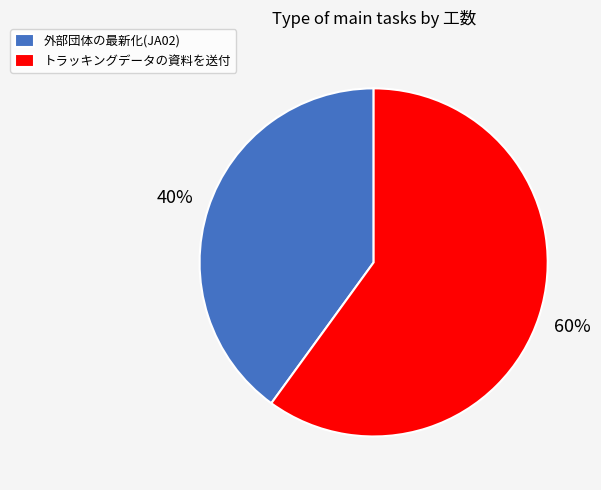

Is the sum of トラッキングデータの資料を送付 and 外部団体の最新化(JA02) greater than half?

Yes